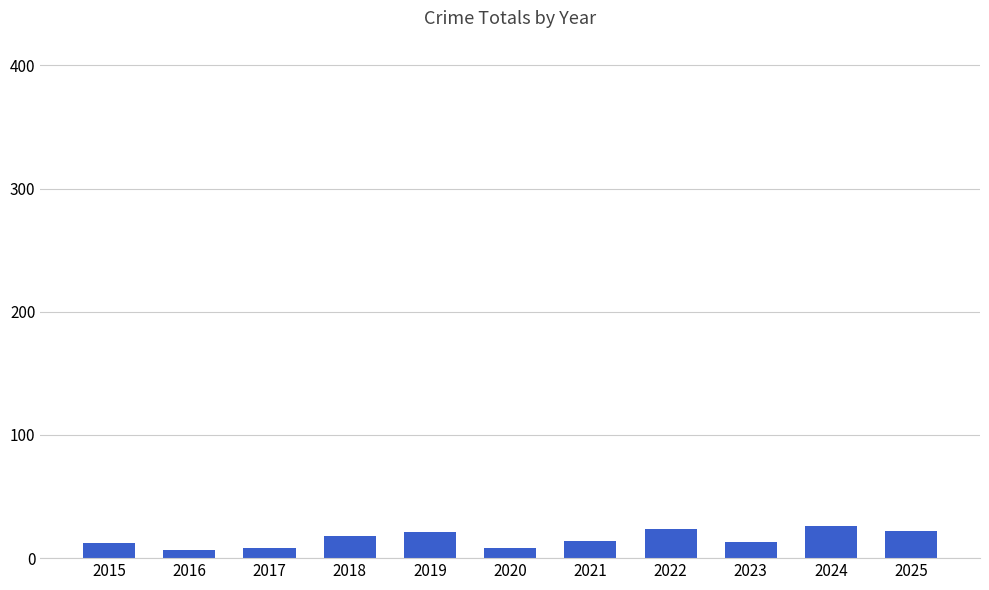

What is the ratio of the value at 2015 to the value at 2019?

0.6